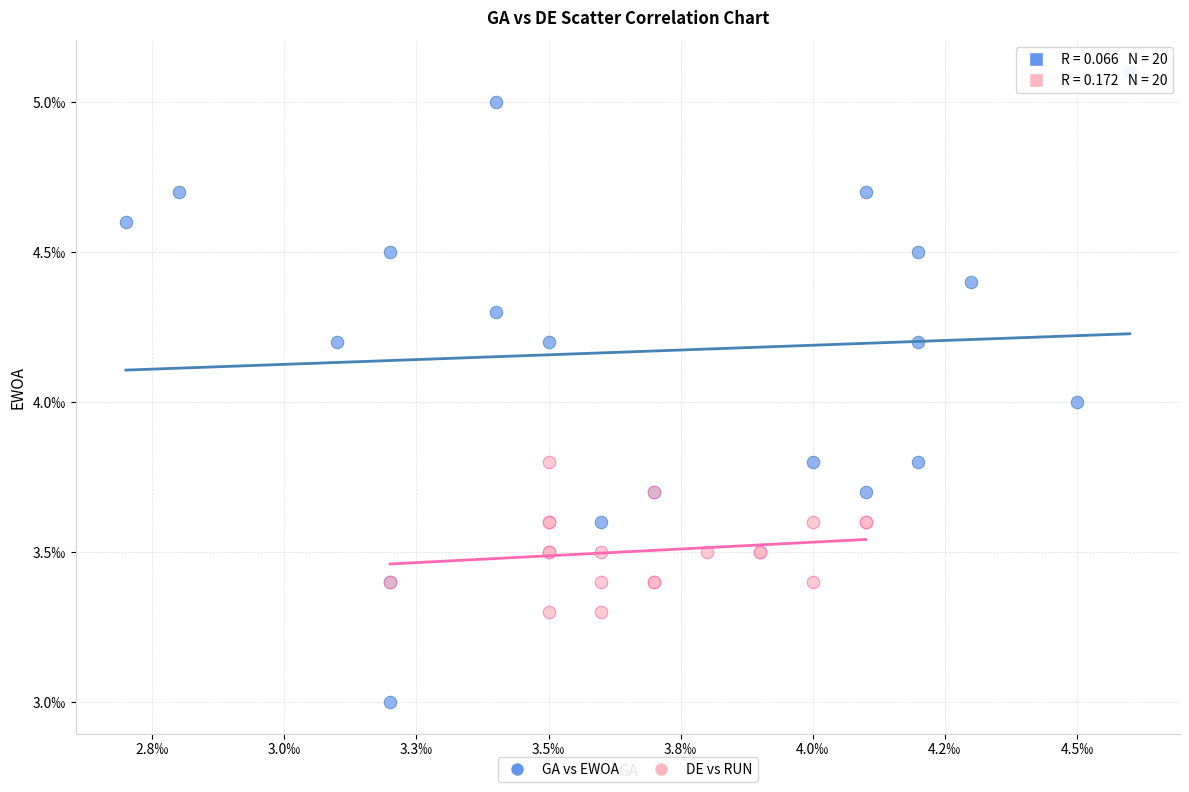

Which series reaches the minimum Y coordinate?

GA vs EWOA